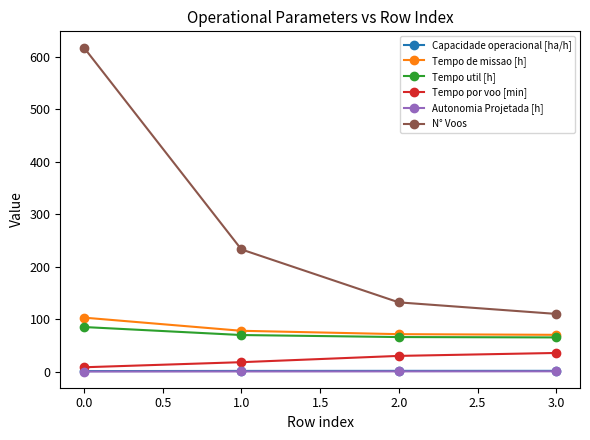

True or false: Tempo de missao [h] and N° Voos cross at least once.

False